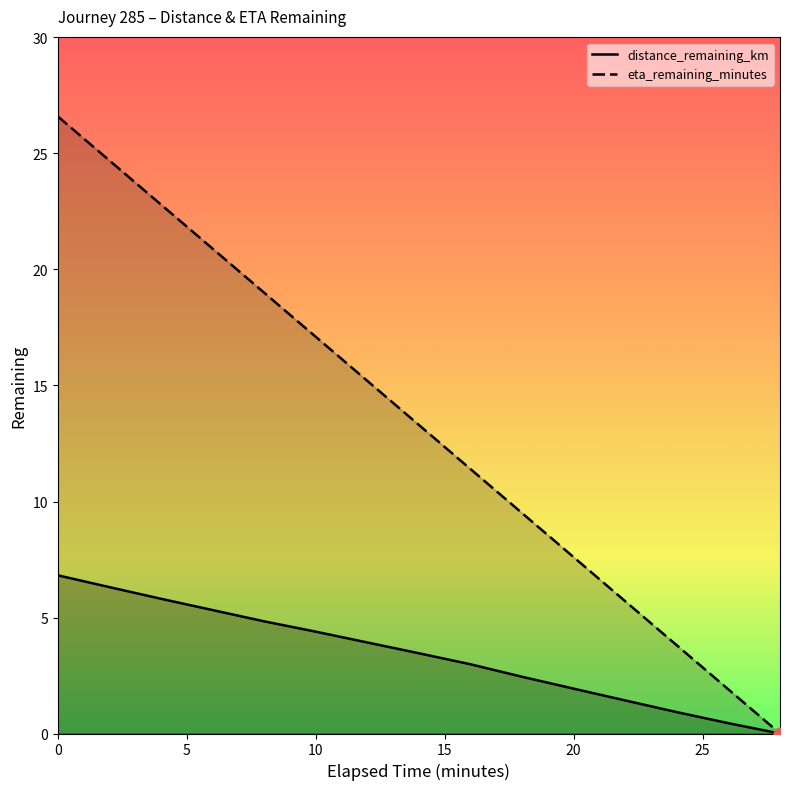

Which series has the largest total across all categories?

eta_remaining_minutes